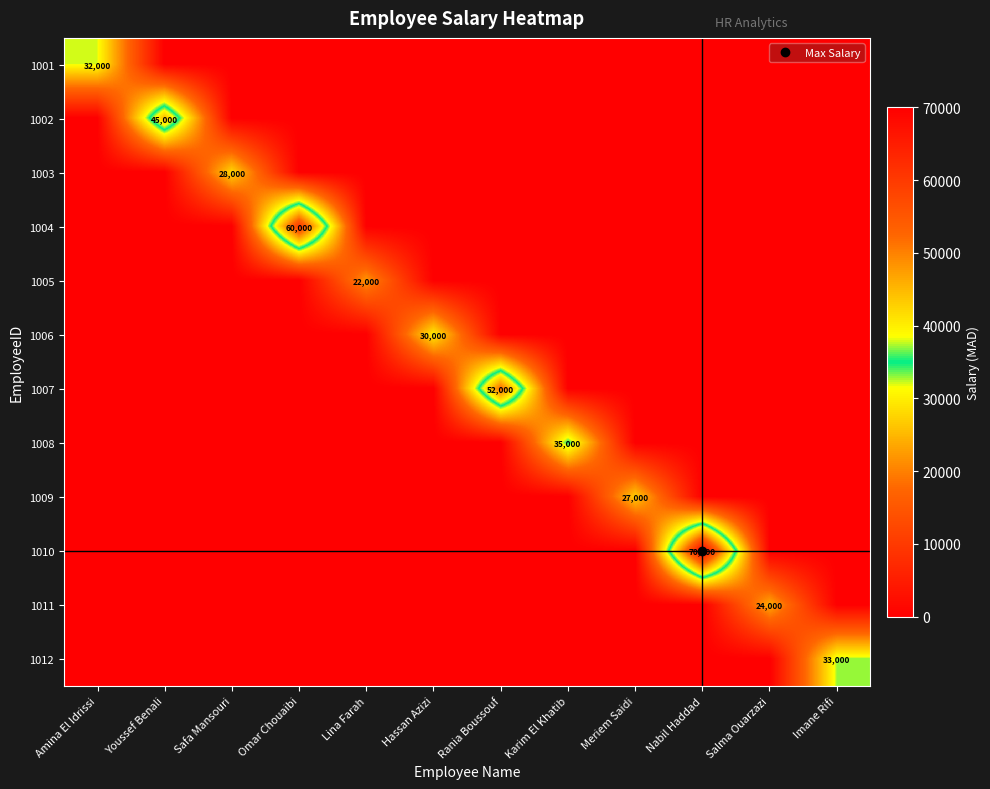

Which has a higher value, Youssef Benali or Safa Mansouri?

Youssef Benali